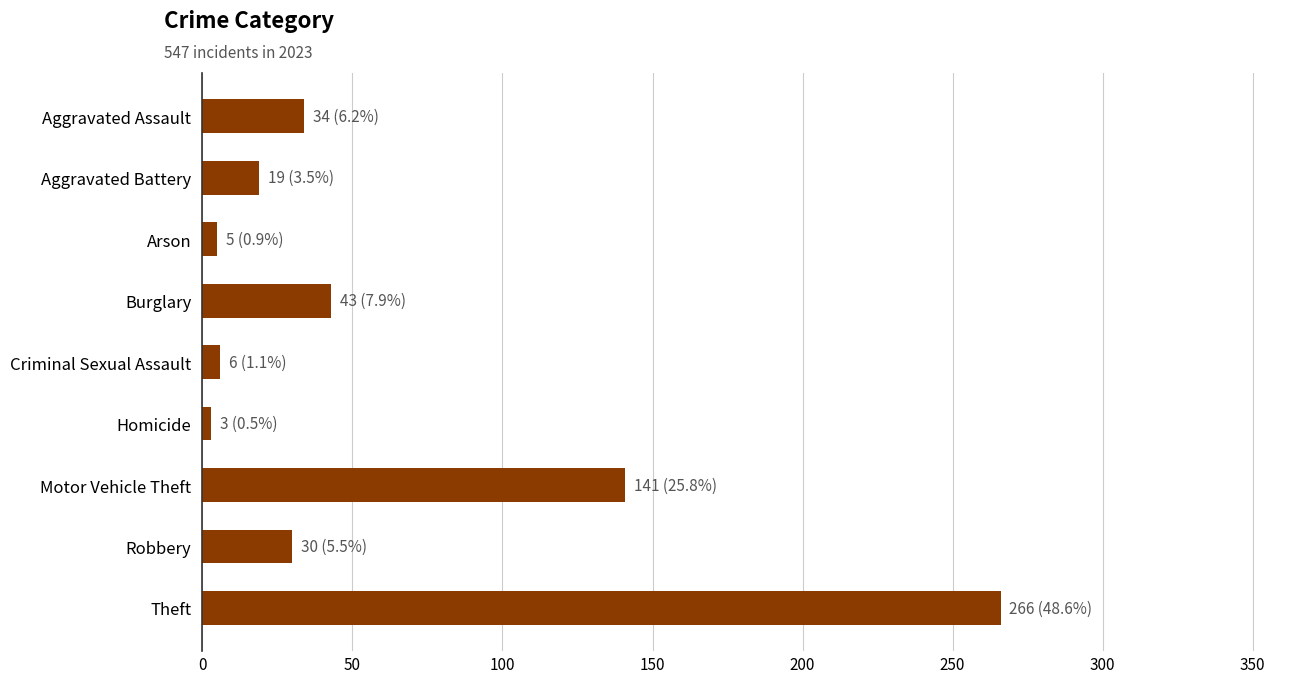

At which category does the chart reach its peak across all series?

Theft